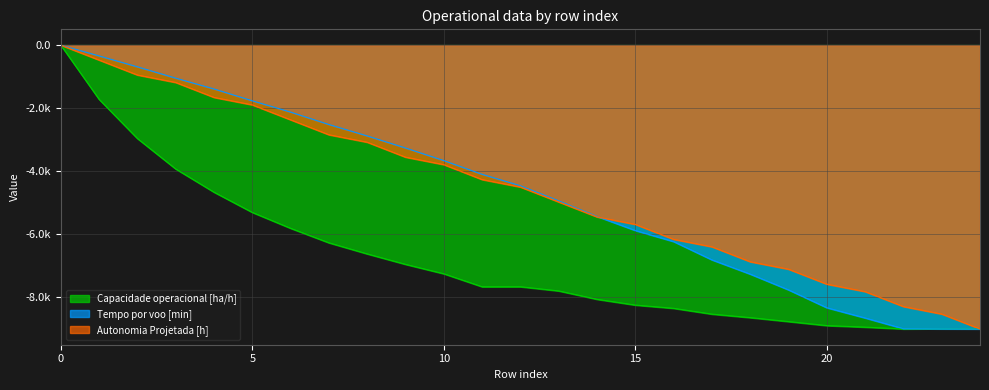

True or false: Autonomia Projetada [h] has more than 1 interior local peaks.

False